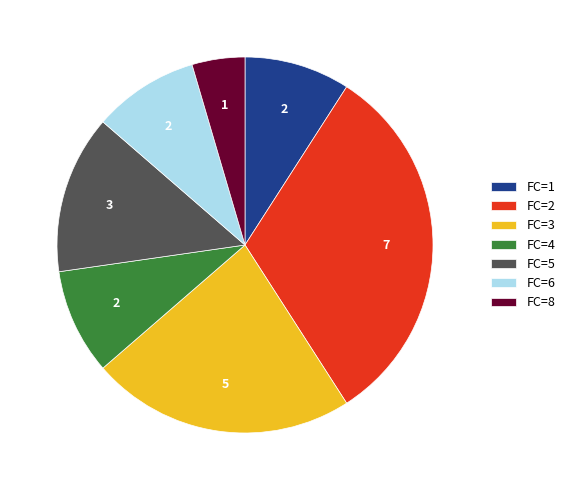

Which category has the biggest portion of the pie?

FC=2